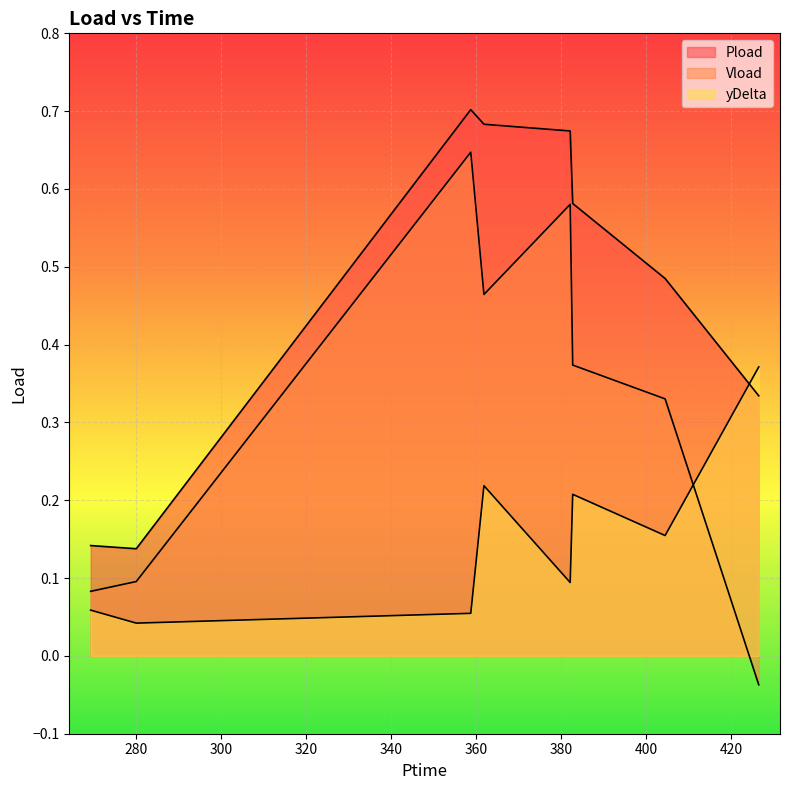

Reading right to left, transcribe all the data shown in this chart.

Pload: 426.462=0.3	404.43=0.5	382.686=0.6	382.092=0.7	361.8=0.7	358.698=0.7	279.99=0.1	269.256=0.1
Vload: 426.462=-0.0	404.43=0.3	382.686=0.4	382.092=0.6	361.8=0.5	358.698=0.6	279.99=0.1	269.256=0.1
yDelta: 426.462=0.4	404.43=0.2	382.686=0.2	382.092=0.1	361.8=0.2	358.698=0.1	279.99=0.0	269.256=0.1